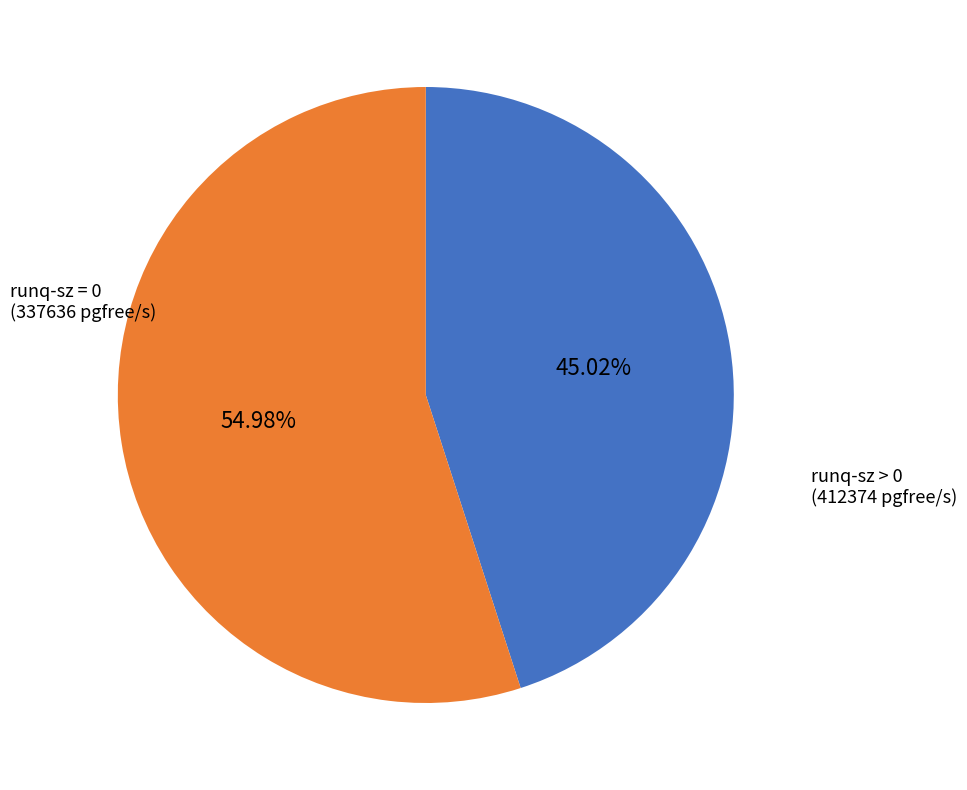

Is there a majority slice in this chart?

Yes